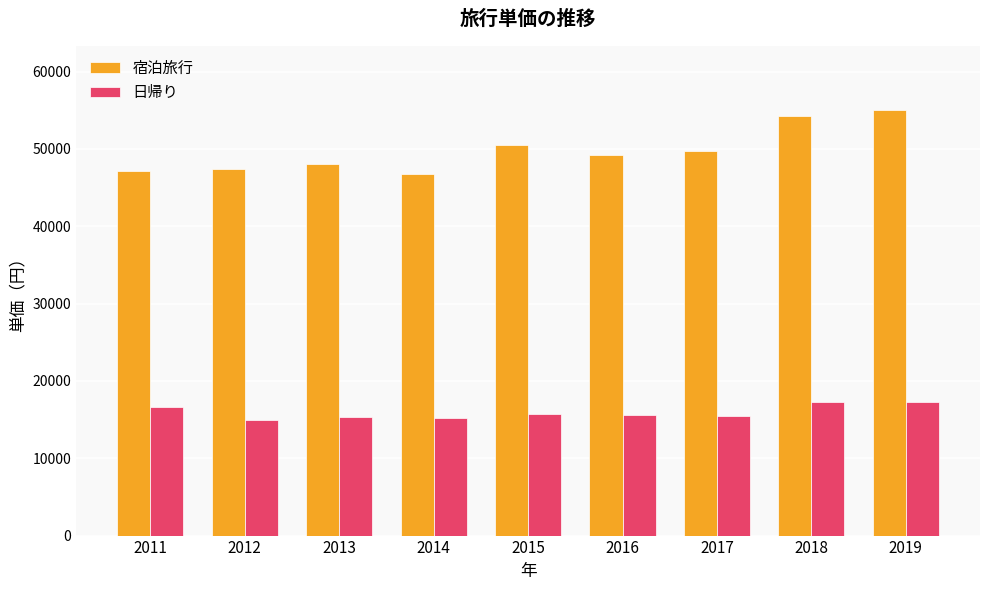

What are all the series names shown in the legend?

宿泊旅行, 日帰り